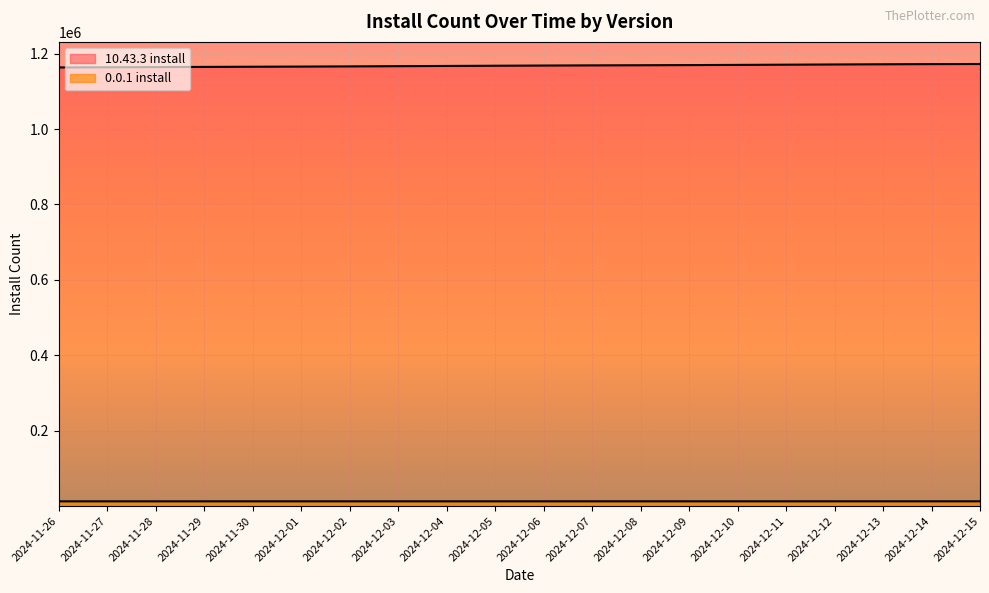

Rank the series by their maximum value, from lowest to highest.

0.0.1 install, 10.43.3 install